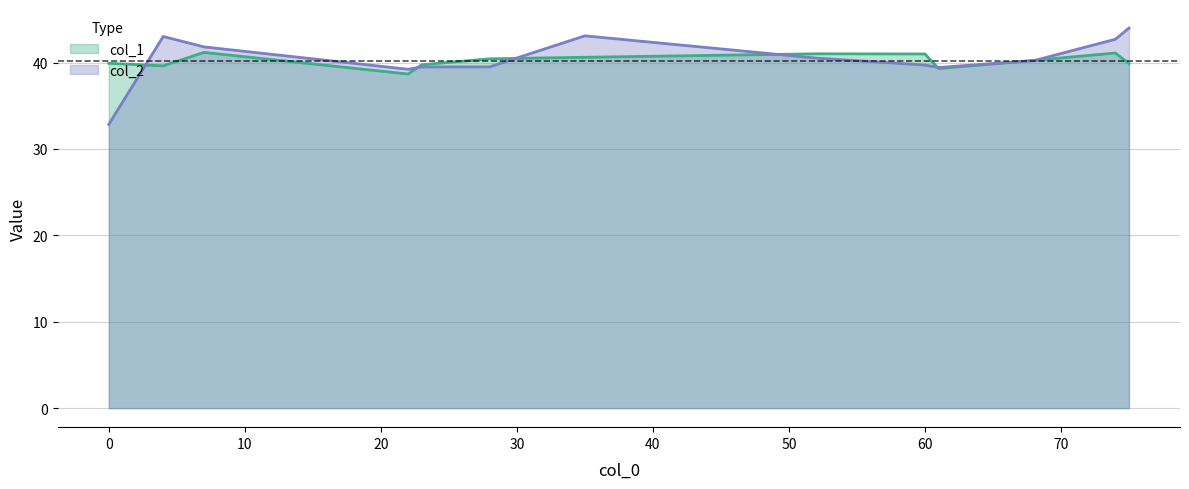

What are all the series names shown in the legend?

col_1, col_2